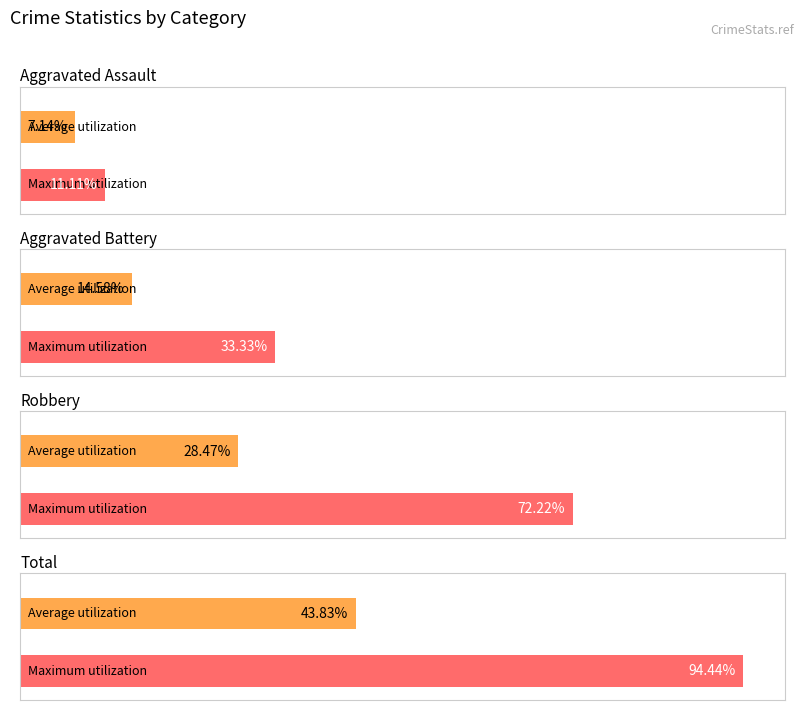

The Aggravated Battery series shows 2 at 2019. True or false?

False